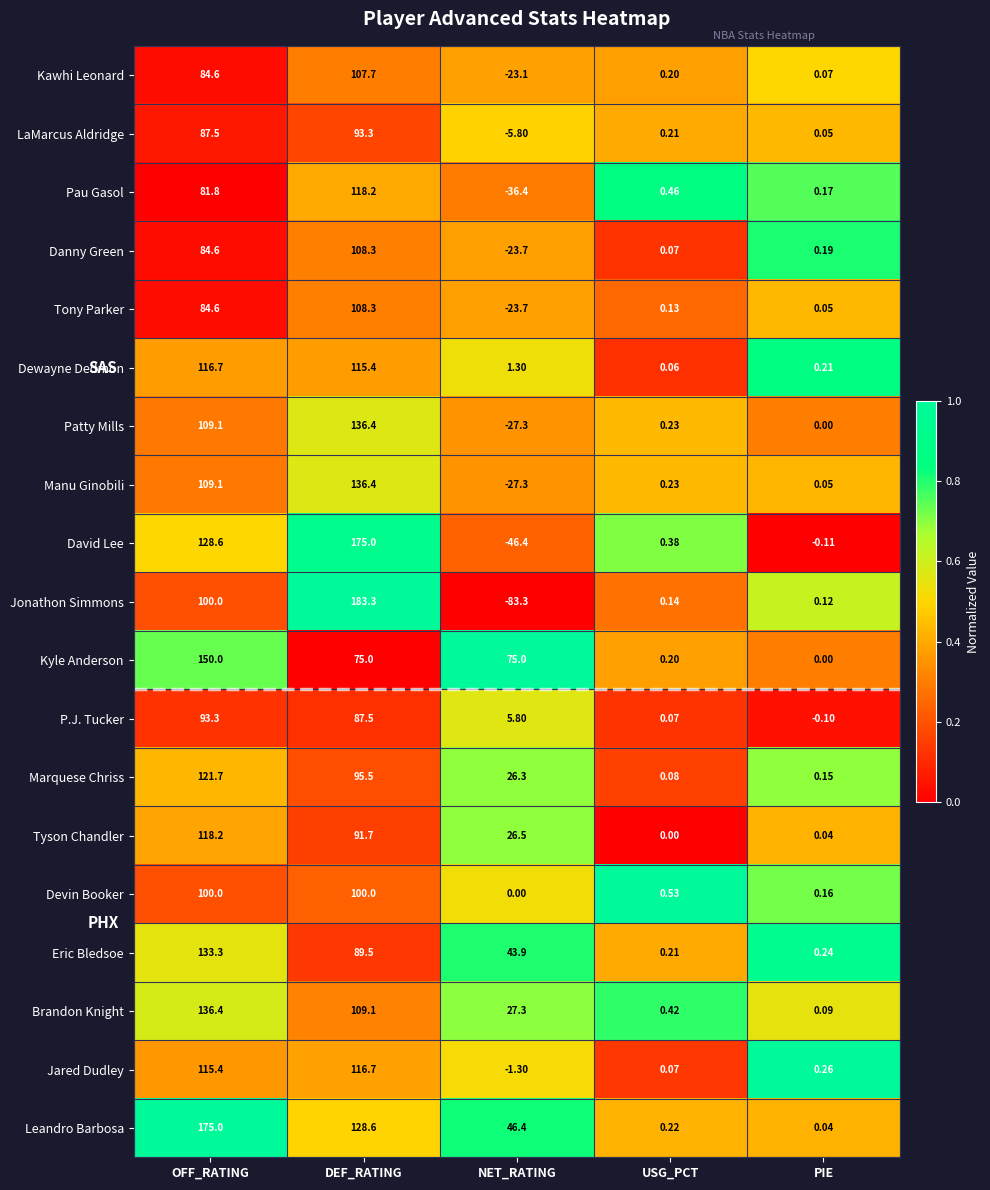

At which label is Tyson Chandler closest to 59?

NET_RATING